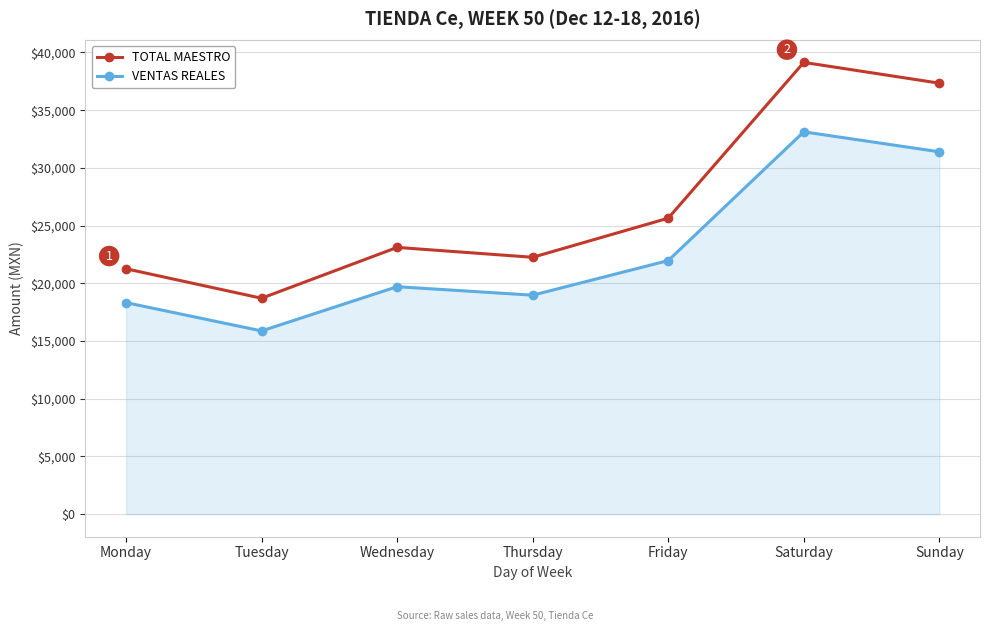

What is the approximate value of VENTAS REALES at Wednesday?

19706.2